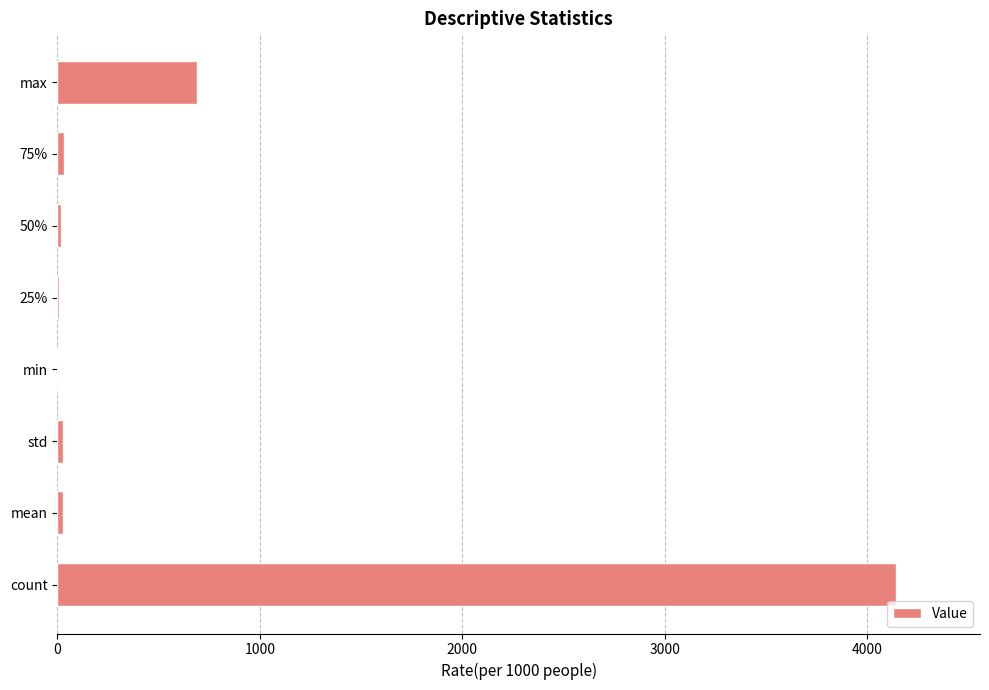

Where is the data nearest to the value 2071?

max